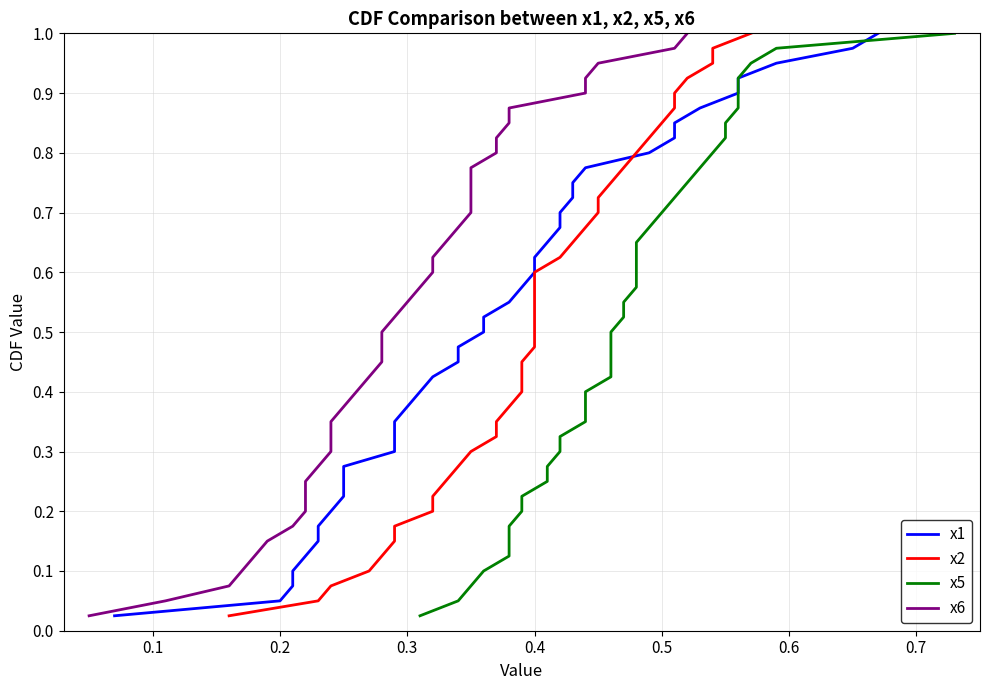

What is the value of the x6 point at the 37th from the left?

0.9